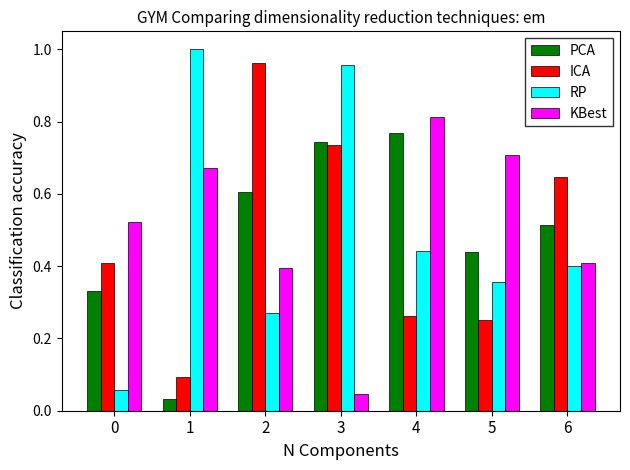

At how many categories does at least one series exceed 0?

7